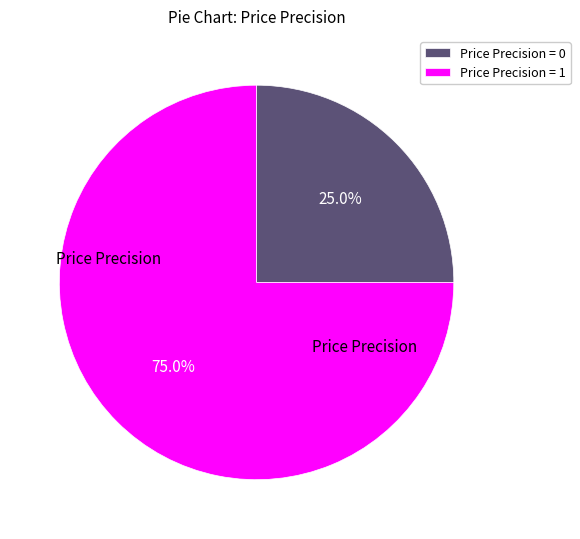

What is the smallest slice in the pie chart?

Price Precision = 0